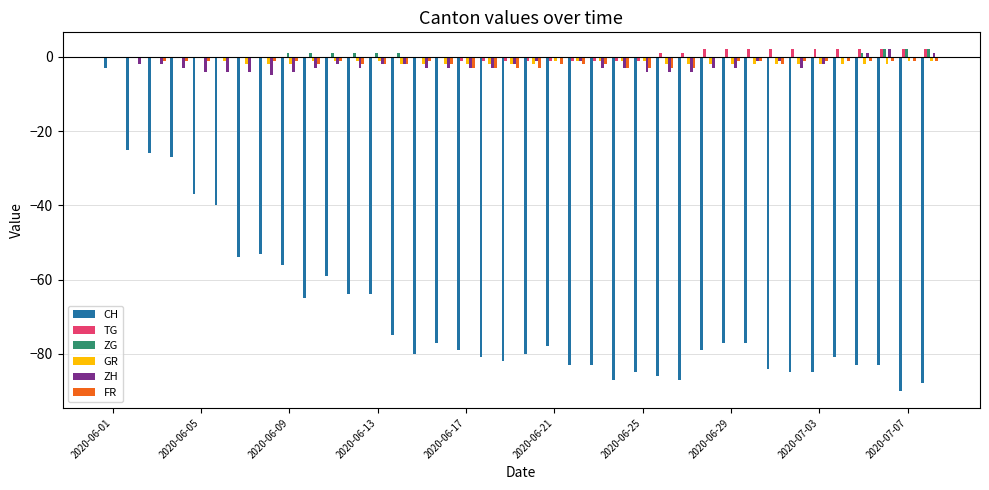

What is the highest value of the TG series?

2